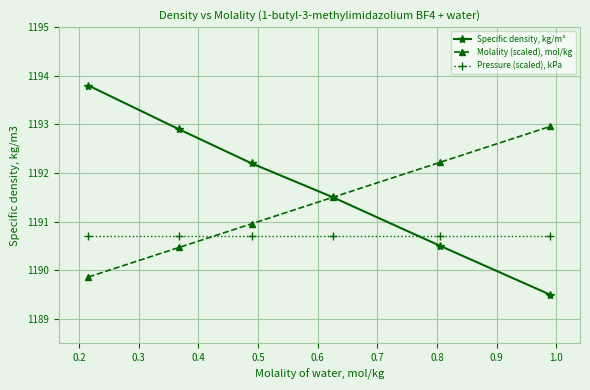

What are all the series names shown in the legend?

Specific density, kg/m³, Molality (scaled), mol/kg, Pressure (scaled), kPa